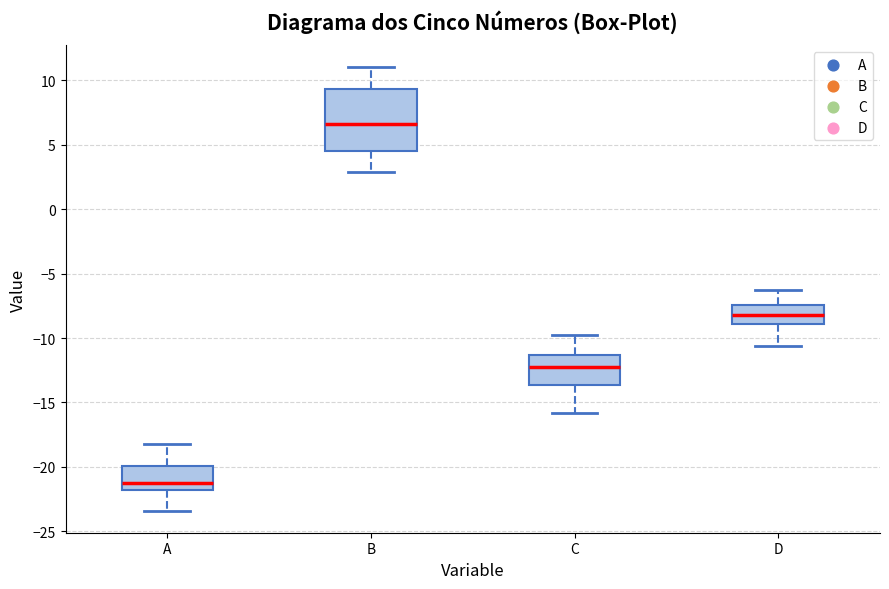

Where is the lower edge of the box for C on the y-axis? The values are not printed on the chart, so give them approximately, as read against the axis.

-13.5